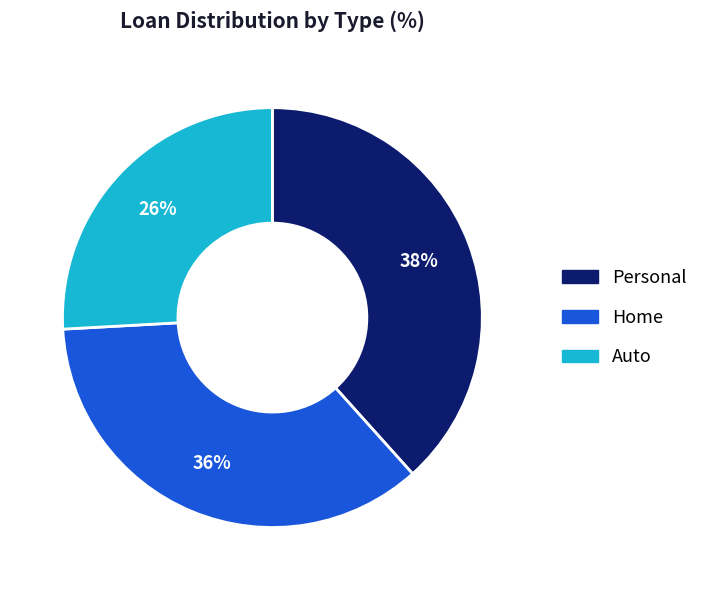

Is there any slice that represents more than half of the pie?

No